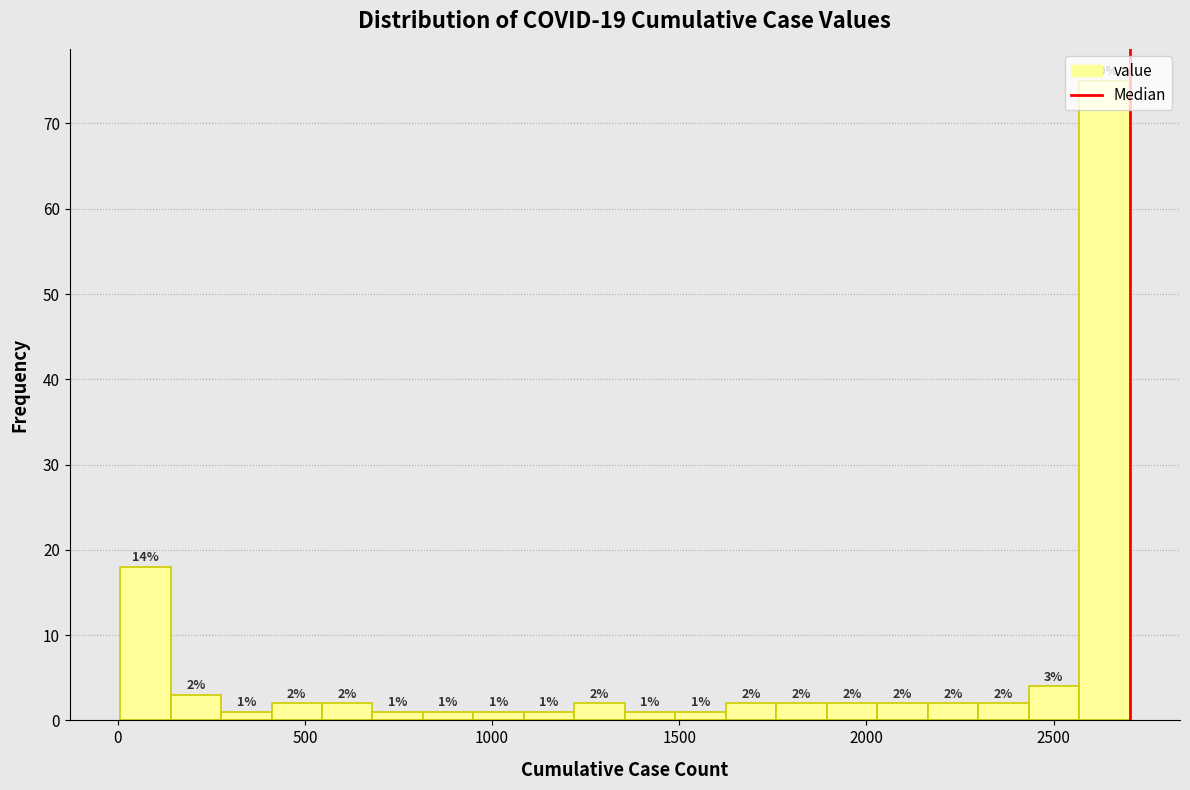

Read against the x-axis, roughly where is the centre of the tallest bar?

2650